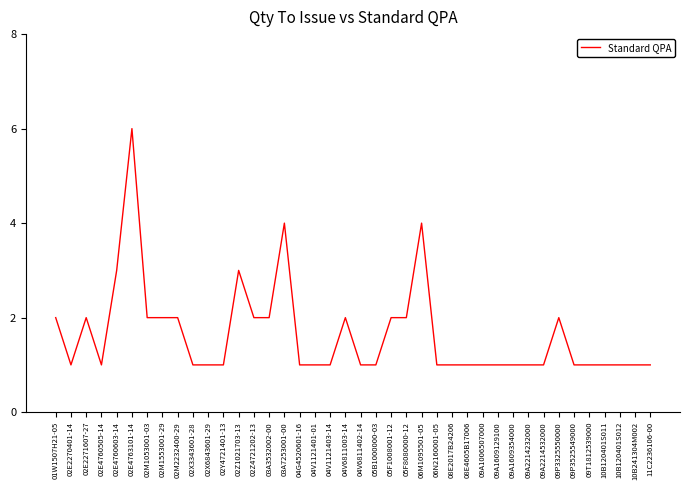

The chart shows a value of 1 at 04V1121401-01. True or false?

True